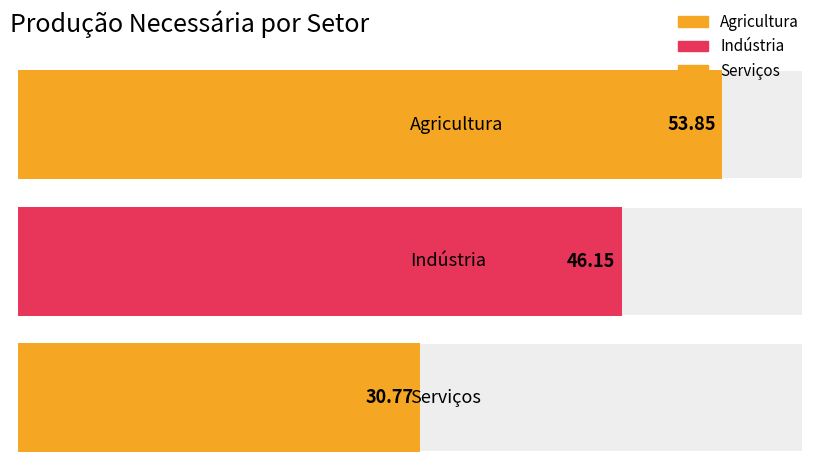

What is the smallest value displayed?

30.8